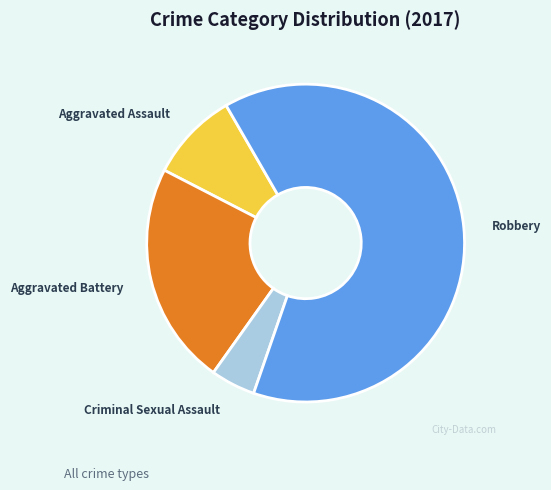

Is the sum of Aggravated Battery and Aggravated Assault greater than half?

No